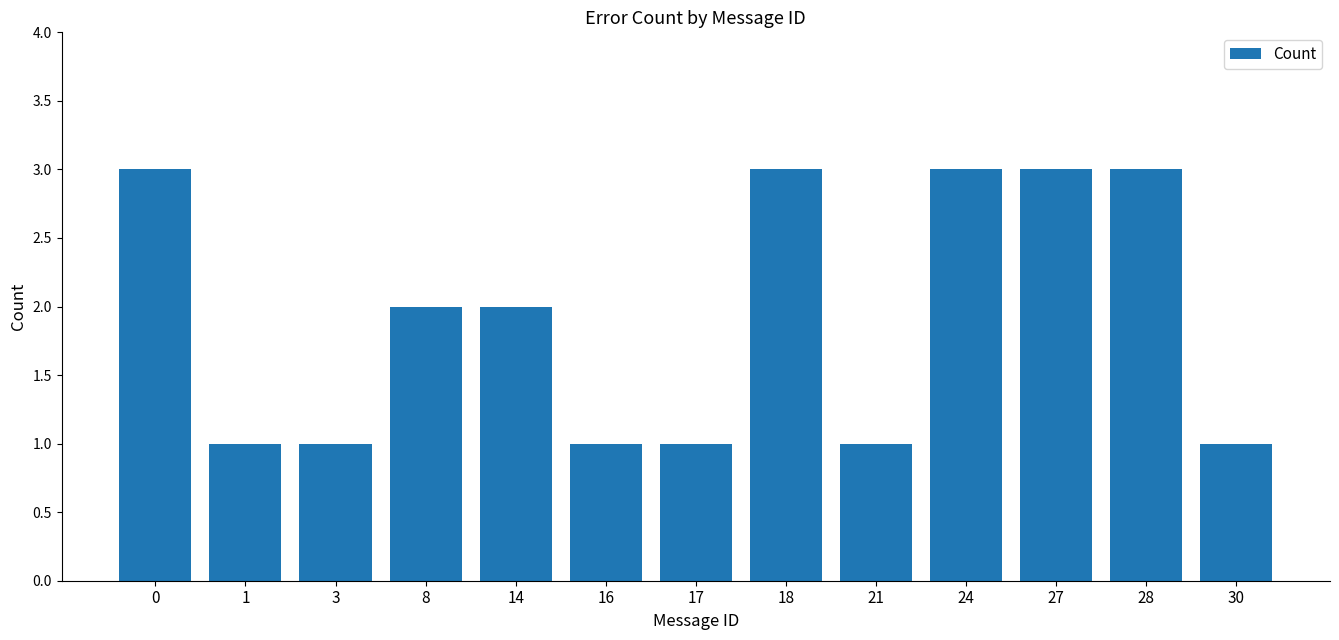

Between 21 and 14, which is larger?

14